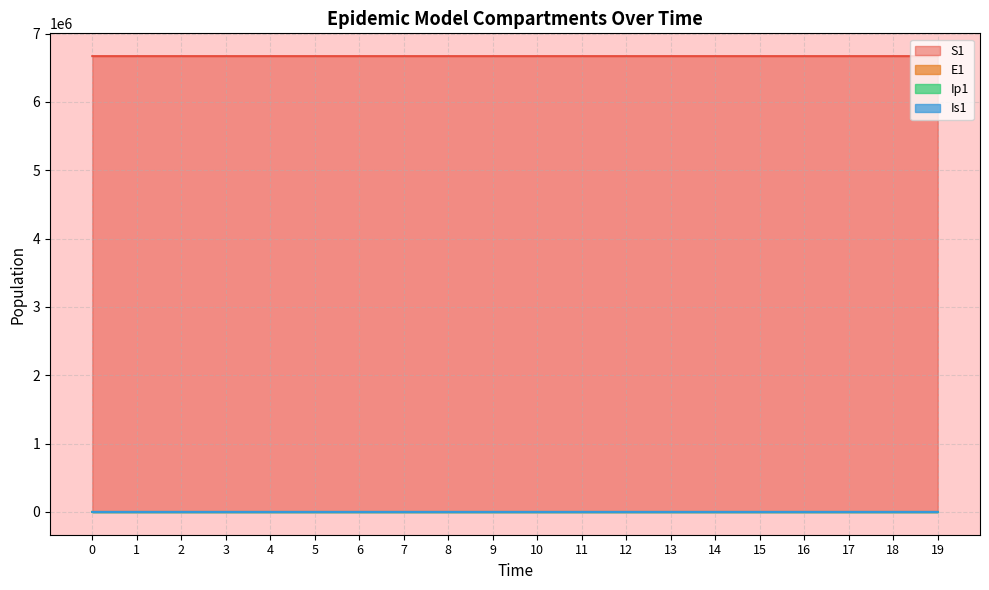

At which label is S1 closest to 6671056?

16